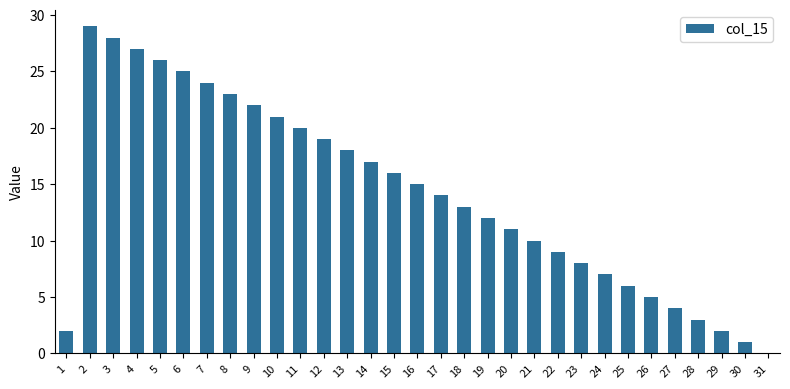

True or false: the data shows 3 at 28.

True